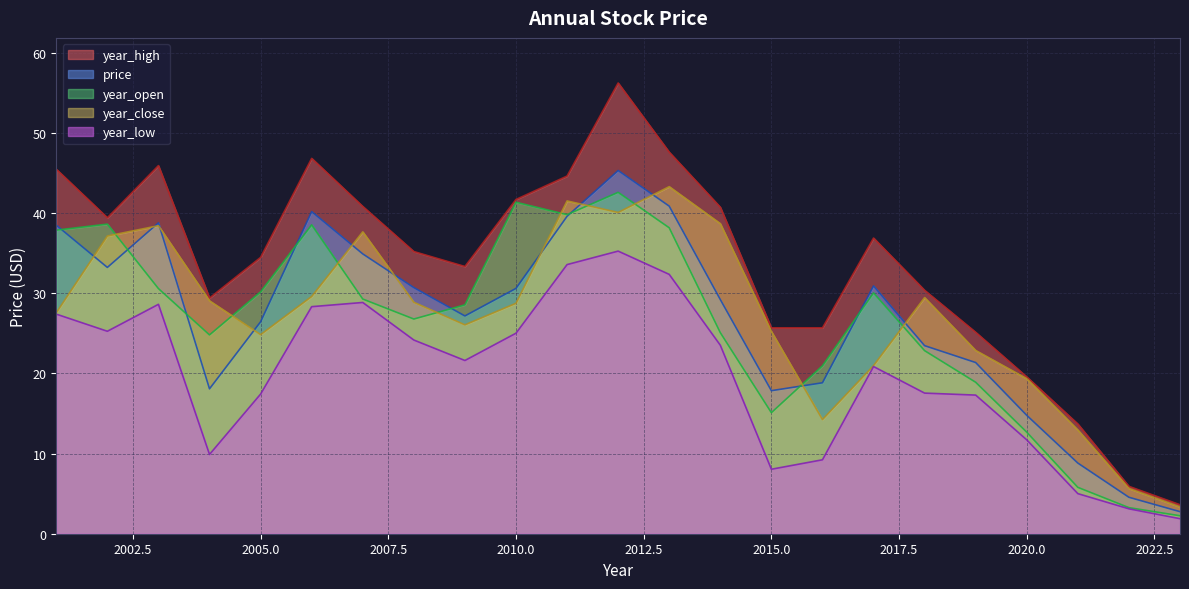

Between 2007 and 2022, which series saw the biggest shift?

year_high